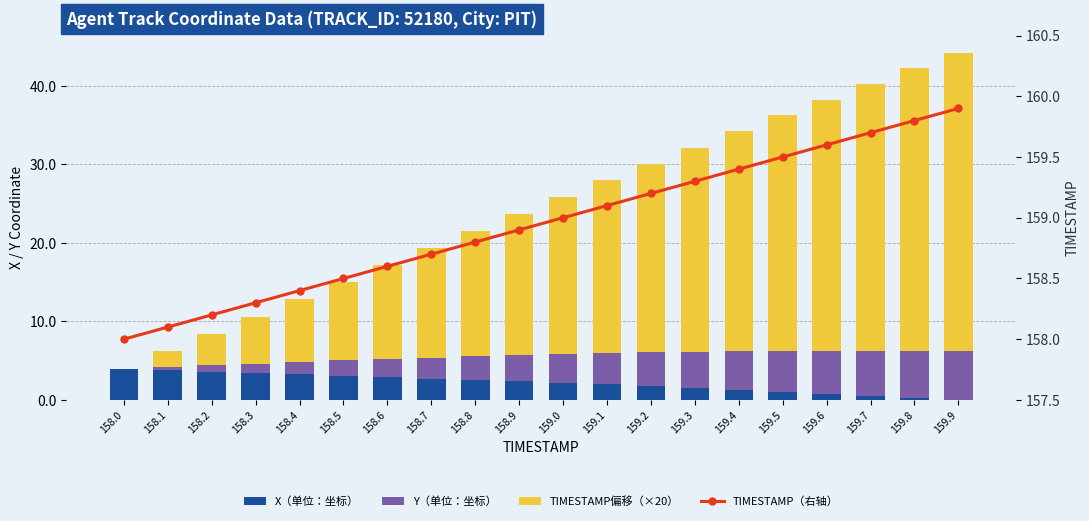

Reading right to left, extract all data points from this chart.

X（单位：坐标）: 0.0	0.3	0.5	0.8	1.0	1.3	1.5	1.8	2.0	2.2	2.4	2.5	2.7	2.9	3.1	3.2	3.4	3.6	3.8	3.9
Y（单位：坐标）: 6.2	6.0	5.7	5.5	5.2	4.9	4.6	4.3	4.0	3.7	3.4	3.0	2.7	2.3	2.0	1.6	1.2	0.8	0.4	0.0
TIMESTAMP偏移（×20）: 38.0	36.0	34.0	32.0	30.0	28.0	26.0	24.0	22.0	20.0	18.0	16.0	14.0	12.0	10.0	8.0	6.0	4.0	2.0	0.0
TIMESTAMP（右轴）: 159.9	159.8	159.7	159.6	159.5	159.4	159.3	159.2	159.1	159.0	158.9	158.8	158.7	158.6	158.5	158.4	158.3	158.2	158.1	158.0